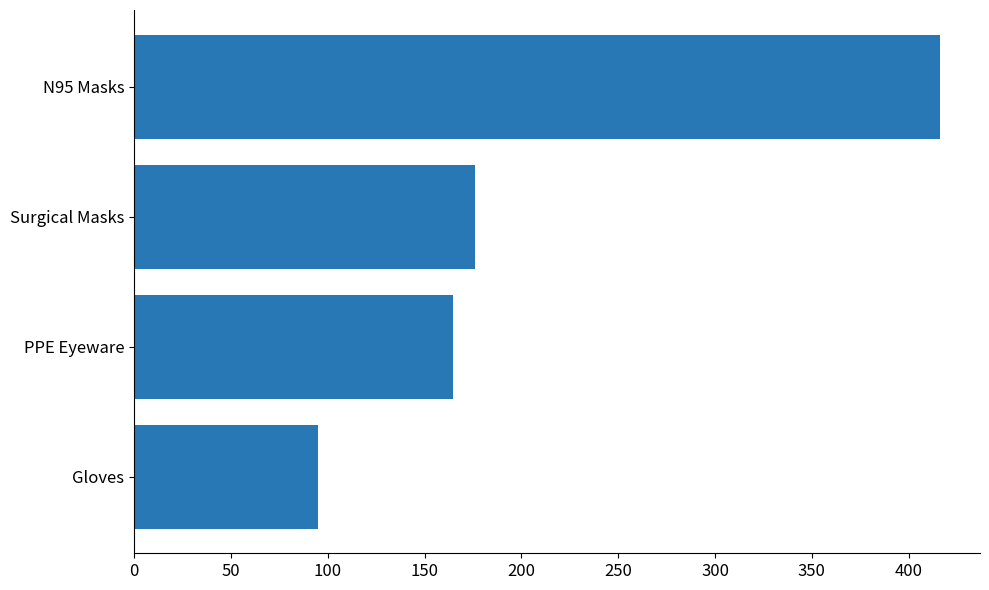

What is the sum of all values?

851.5